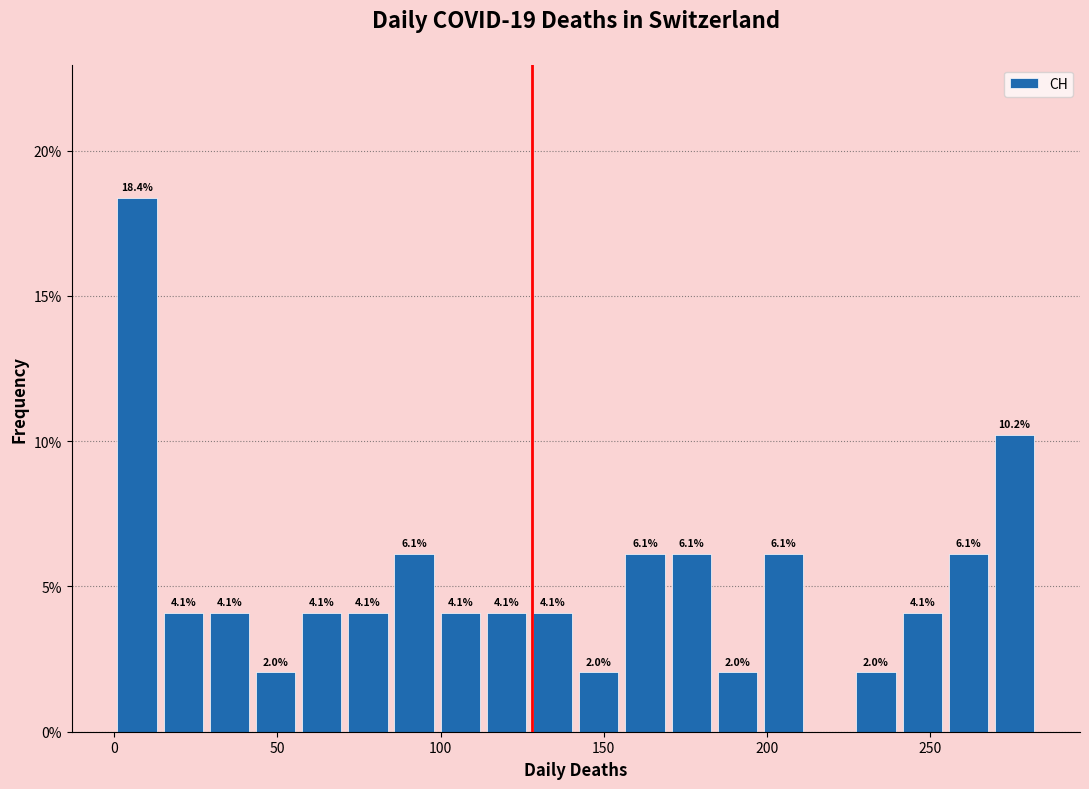

Around what value on the x-axis is the tallest bar? Give the approximate position of its centre, as read against the axis.

5